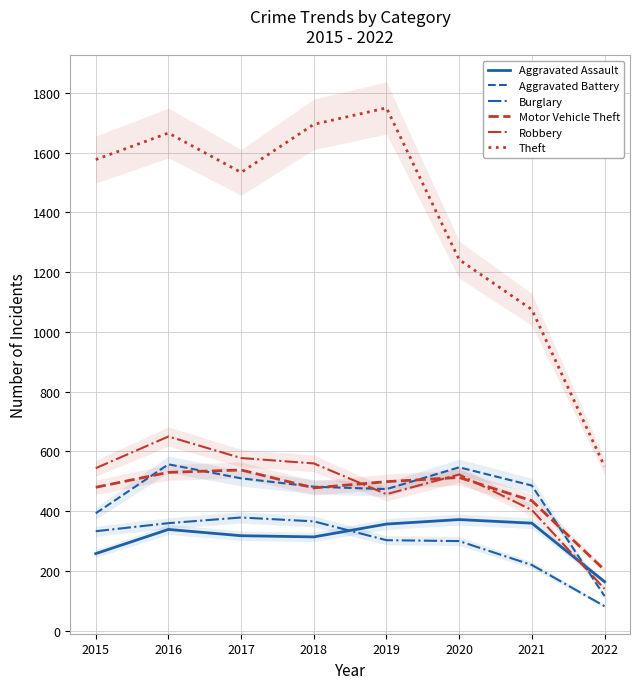

Where is Aggravated Assault nearest to the value 268?

2015